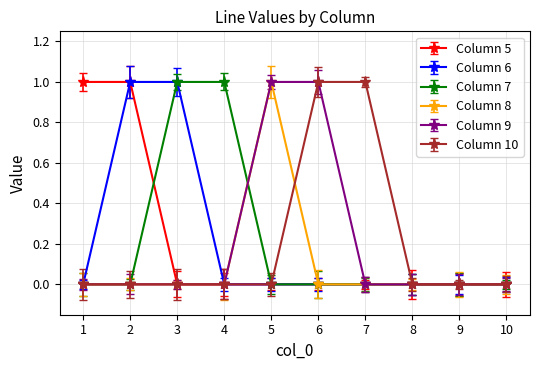

True or false: Column 8 has more than 0 interior local peaks.

True